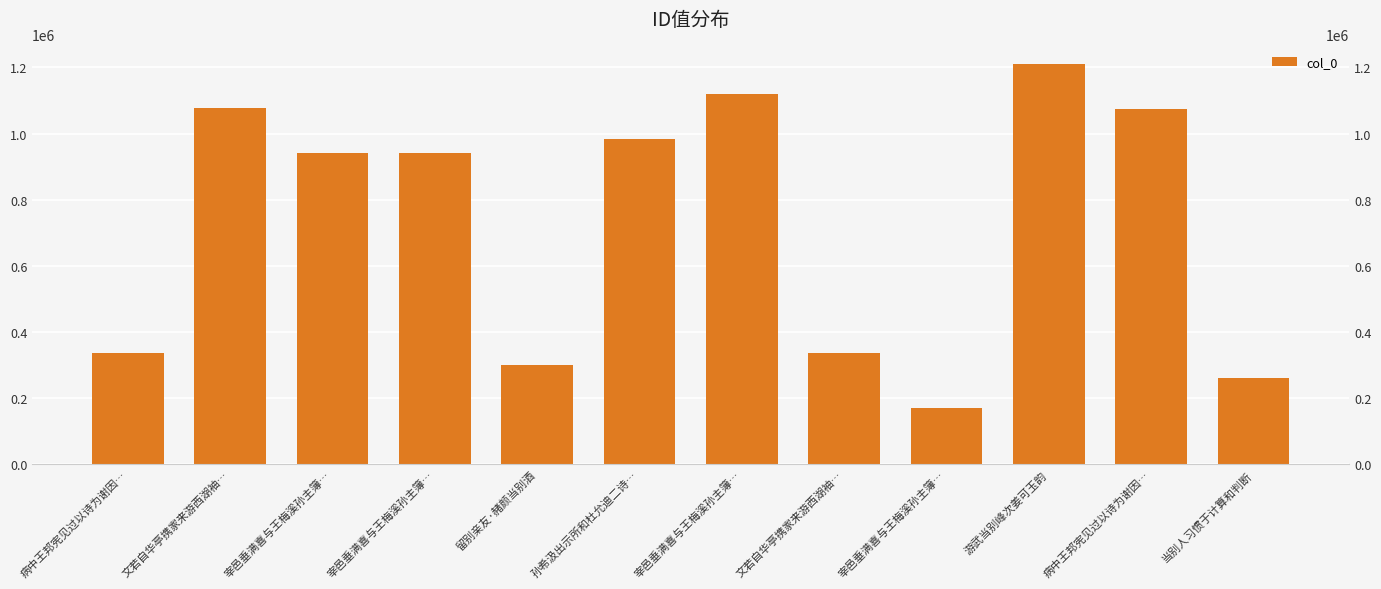

Reading left to right, extract all data points from this chart.

病中王邦宪见过以诗为谢因…=337372	文若自华亭携家来游西湖袖…=1076214	宰邑垂满喜与王梅溪孙主簿…=940690	宰邑垂满喜与王梅溪孙主簿…=940691	留别亲友·赭颜当别酒=299804	孙希汲出示所和杜允迪二诗…=984787	宰邑垂满喜与王梅溪孙主簿…=1119221	文若自华亭携家来游西湖袖…=337486	宰邑垂满喜与王梅溪孙主簿…=169716	游武当别峰次姜可玉韵=1209138	病中王邦宪见过以诗为谢因…=1075070	当别人习惯于计算和判断=260409